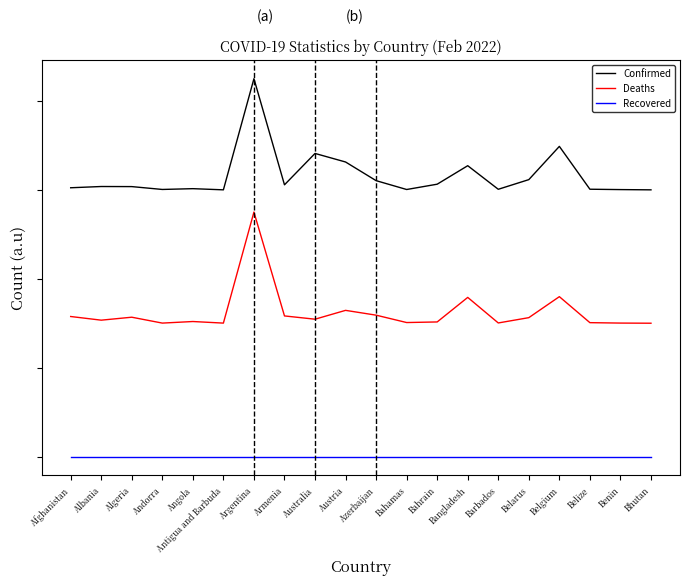

At which category is the sum across all series the highest?

Argentina